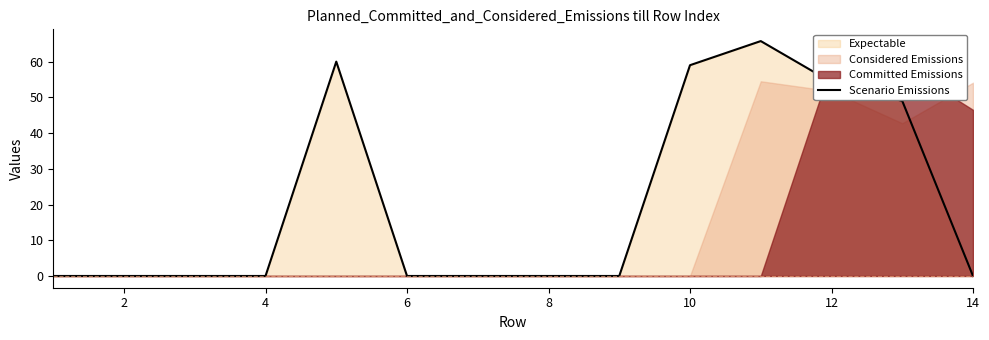

What is the highest value of the Scenario Emissions series?

65.8